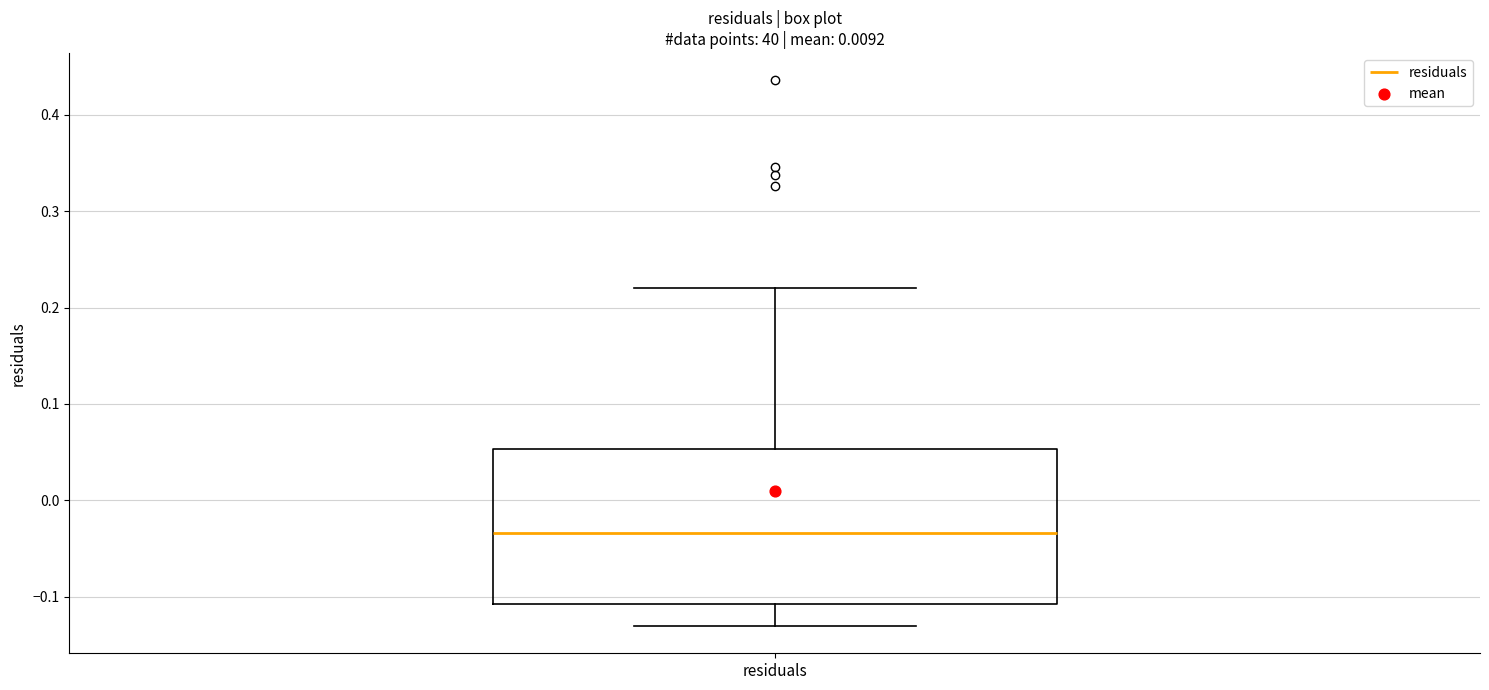

Read this box plot against the y-axis: the position of the median line, the range covered by the box, and the ends of both whiskers. The values are not printed on the chart, so give them approximately, as read against the axis.

median -0.03, box -0.11 to 0.05, whiskers -0.13 to 0.22